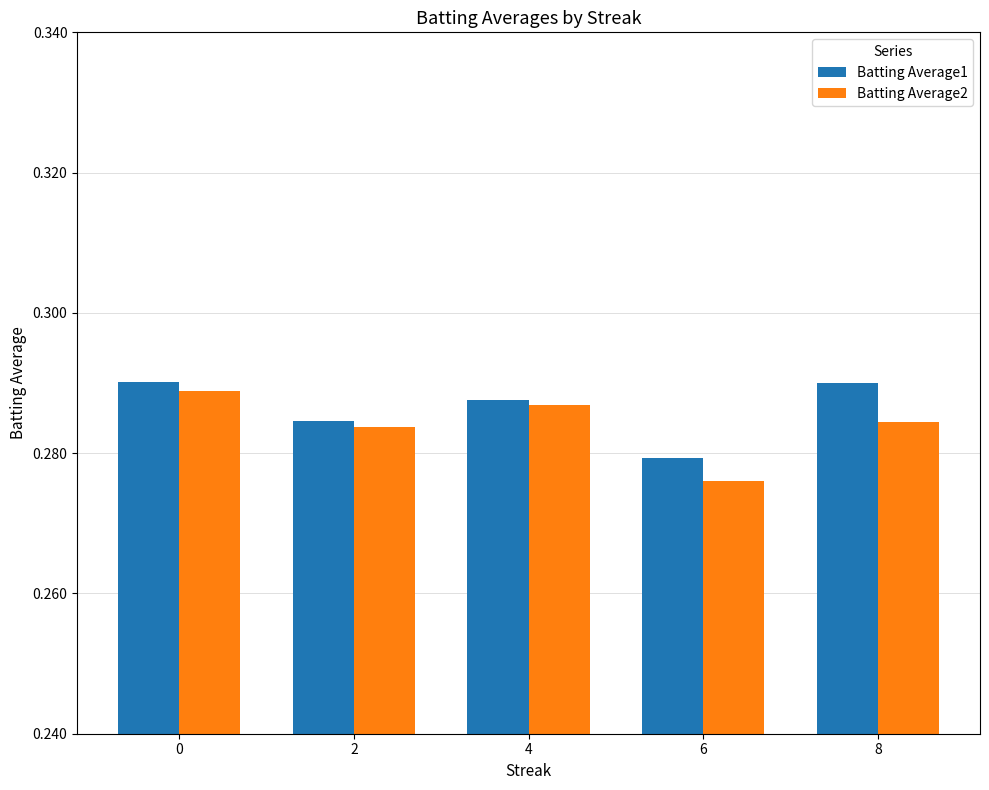

Is the value of Batting Average2 at 6 greater than the value of Batting Average1 at 8?

No